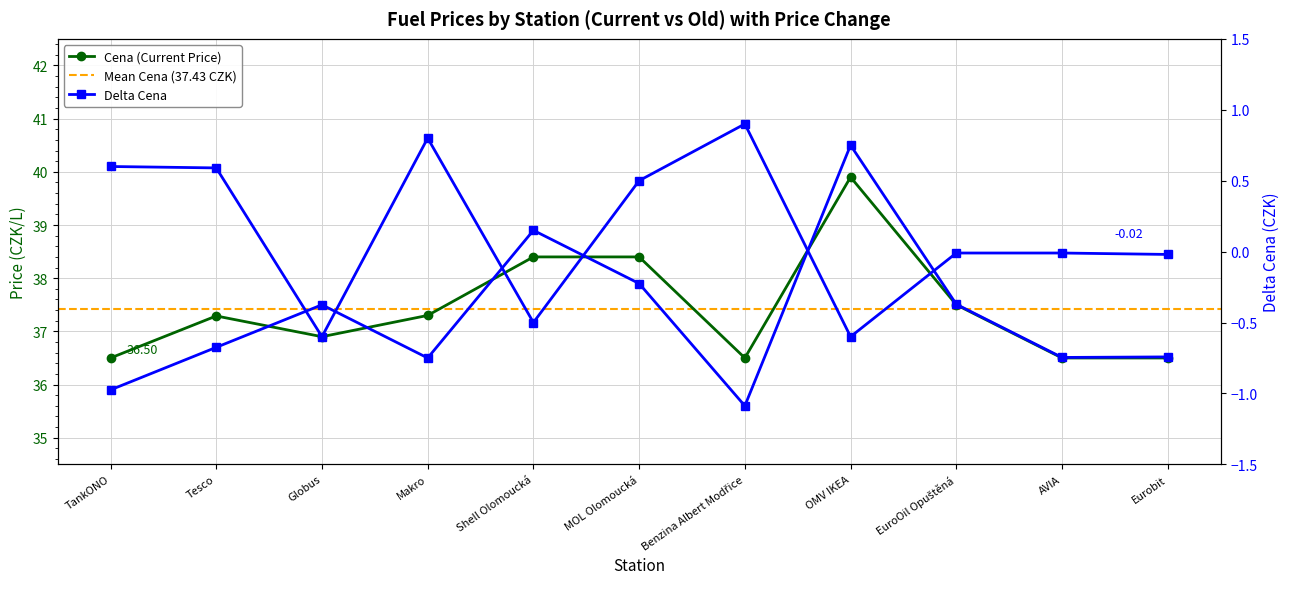

What is the total value across all series at MOL Olomoucká?

76.8